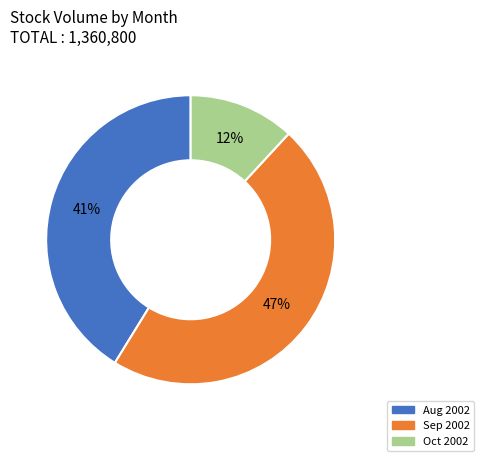

To the nearest percent, what is the average slice percentage?

33%